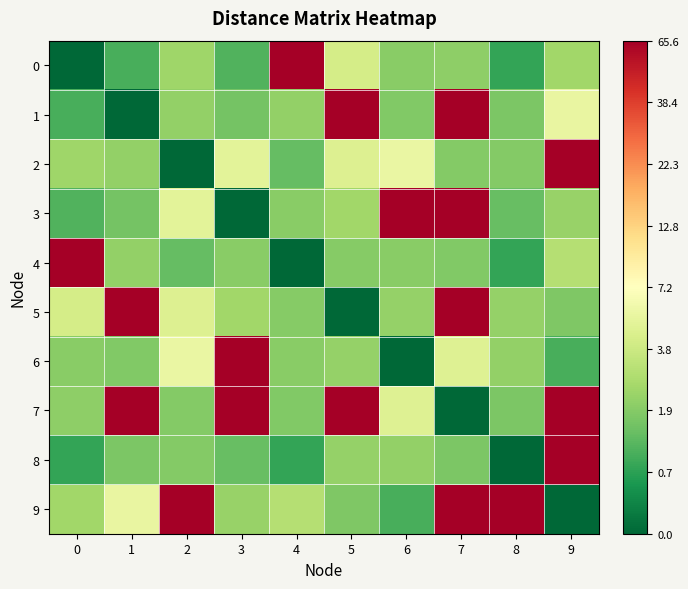

Which category has the highest value across all series?

4